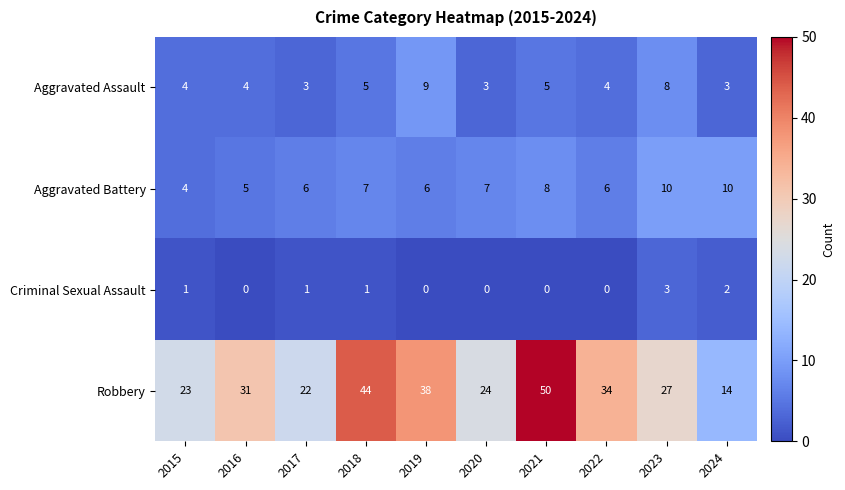

Which category has the highest value across all series?

2021